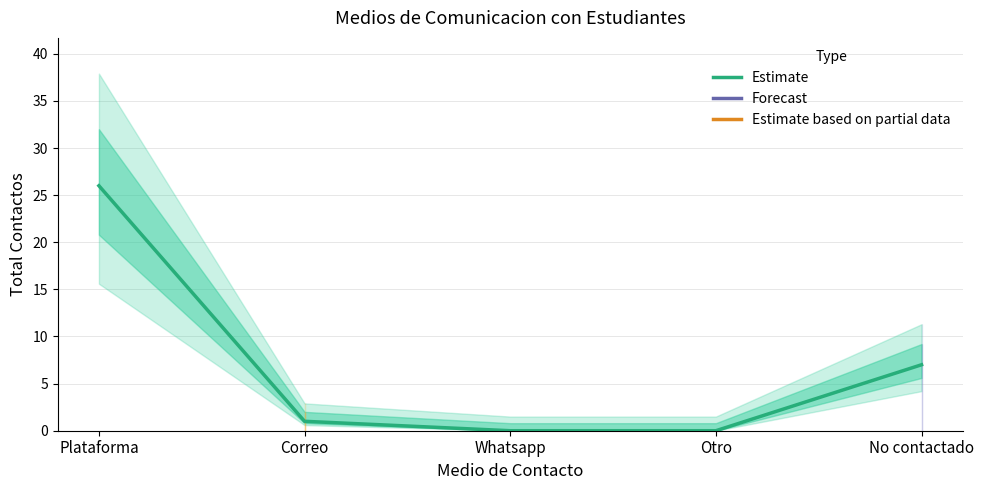

Does the chart display data point markers on the line(s)?

No